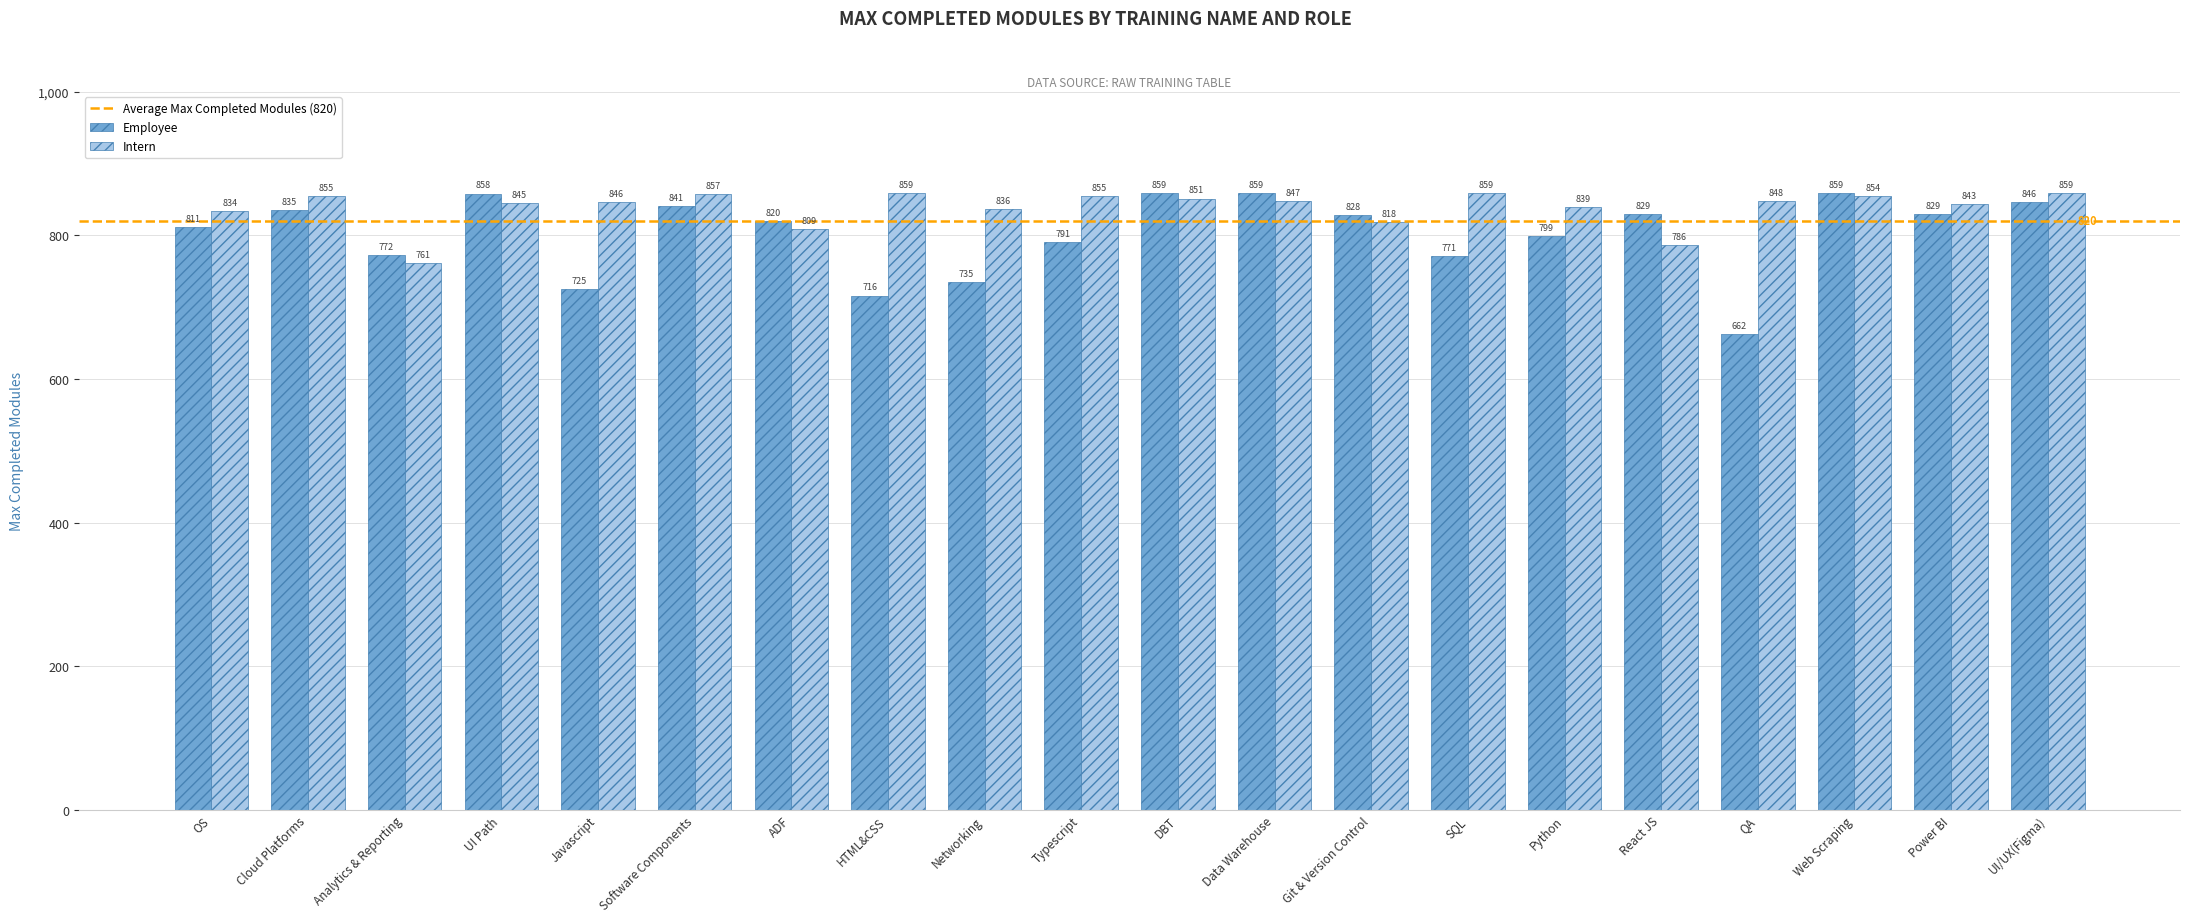

At which category is the sum across all series the highest?

Web Scraping